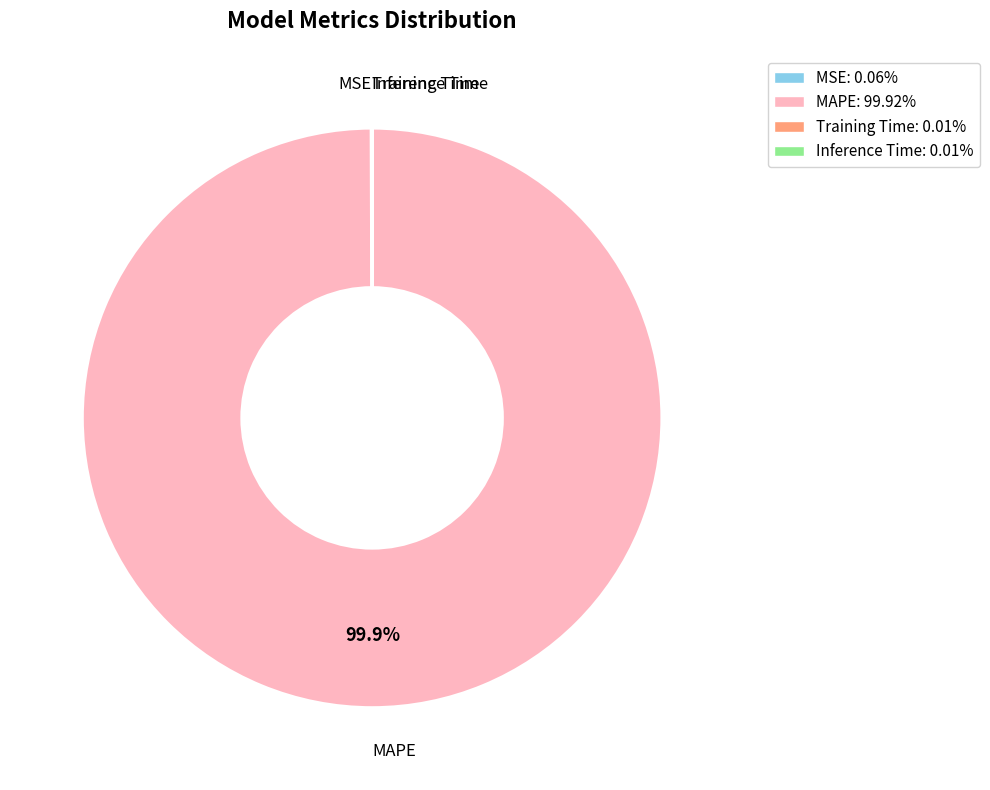

What percentage is the MAPE slice, to the nearest percent?

100%